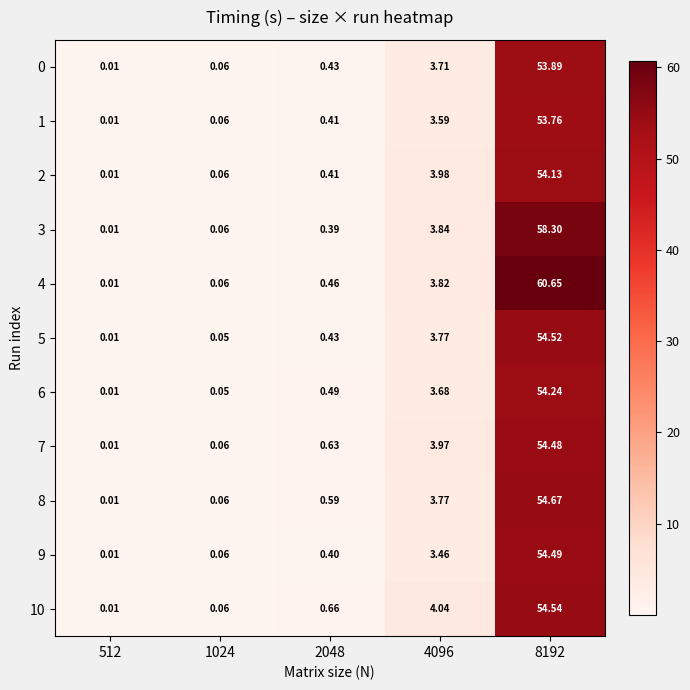

Is the value of 3 at 8192 greater than the value of 10 at 2048?

Yes